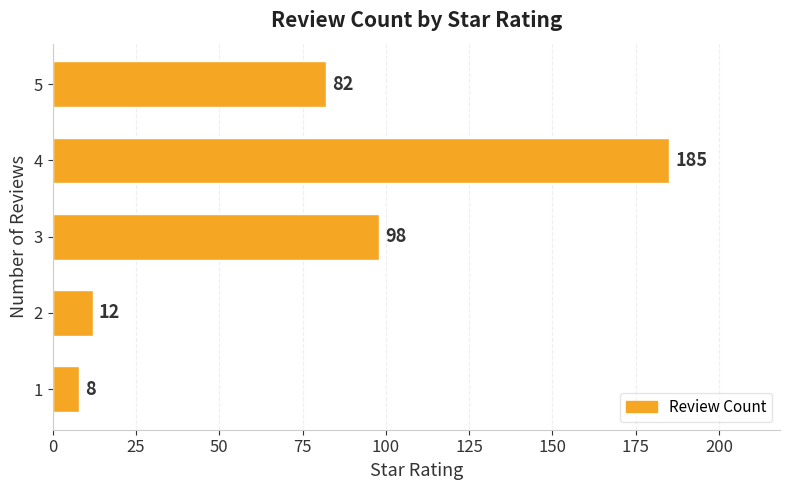

List the labels in order of value, smallest first.

1, 2, 5, 3, 4